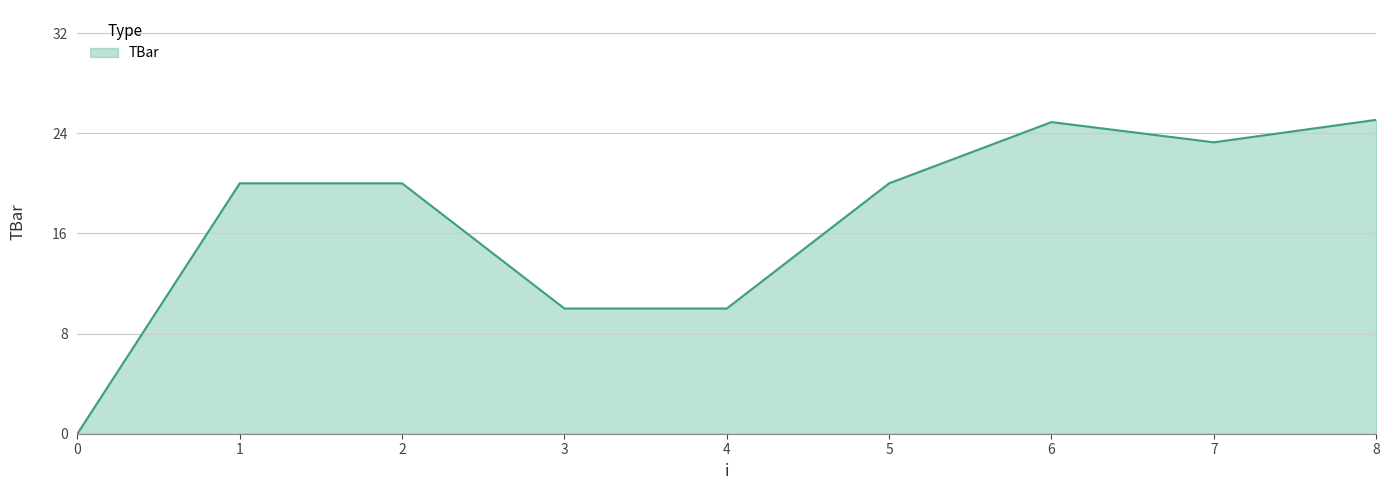

Does the chart have visible grid lines?

Yes